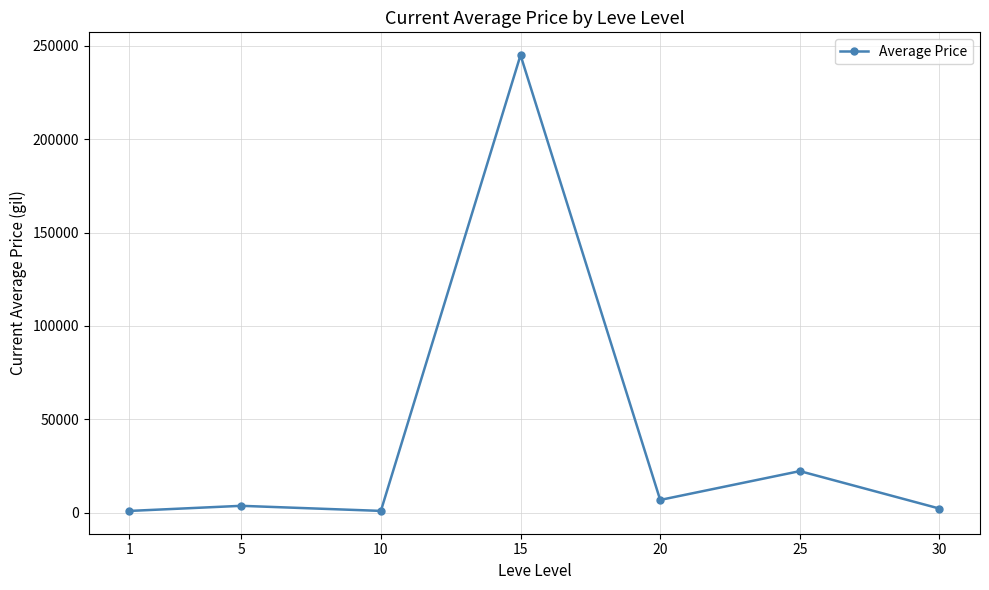

What is the maximum value shown in the chart?

244974.3